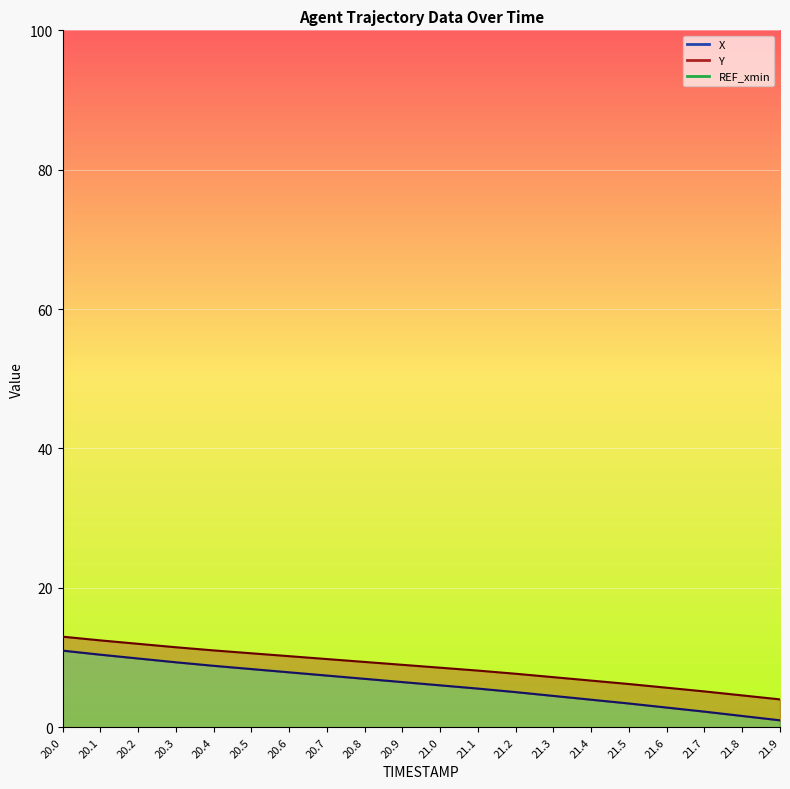

The value of X at 20.4 is 5.4. True or false?

False